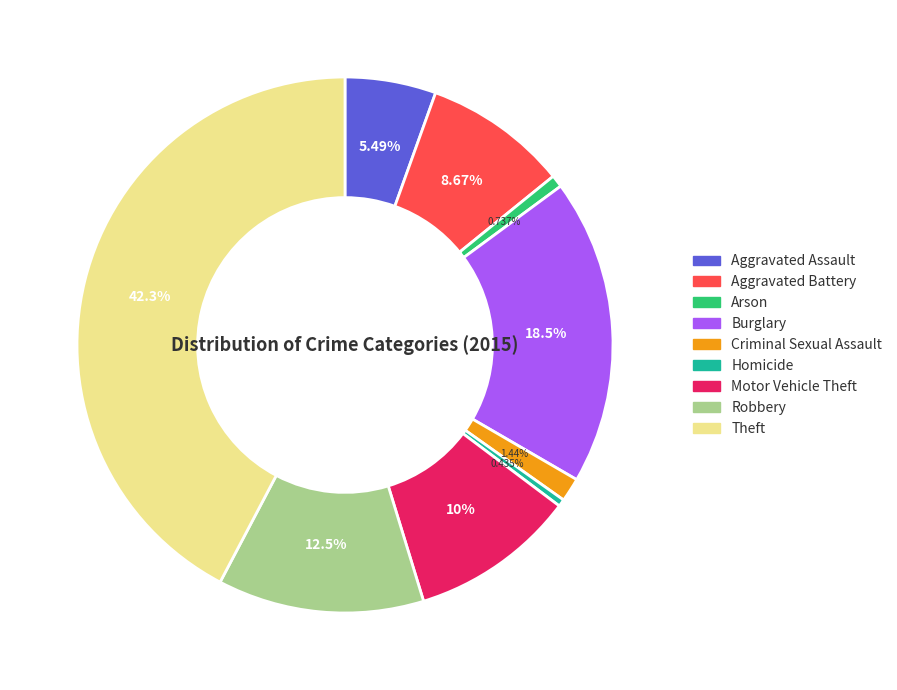

True or false: Aggravated Assault accounts for 1% of the total.

False